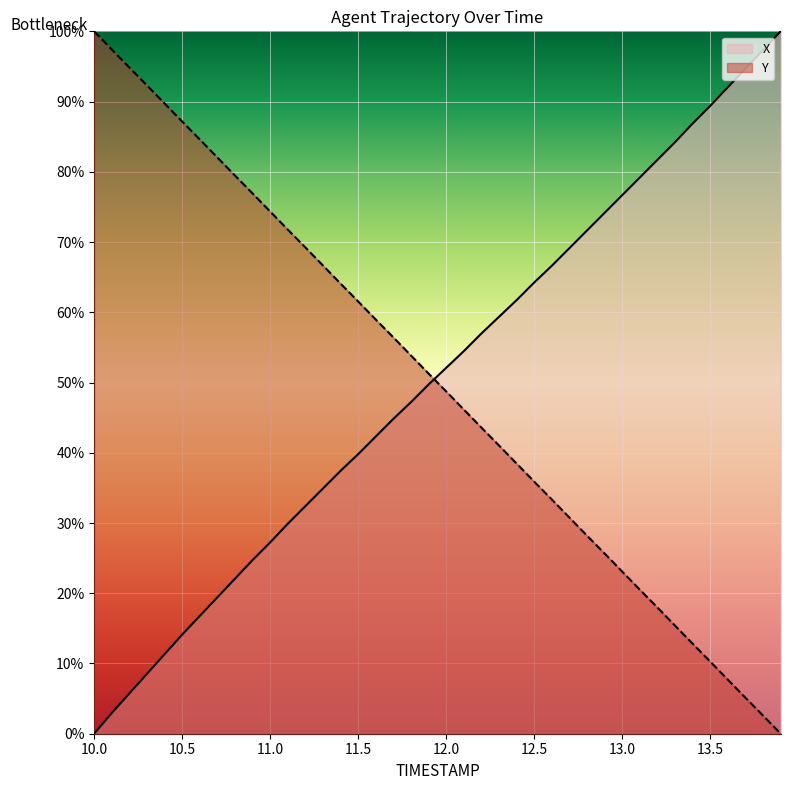

At how many categories does at least one series exceed 79?

18